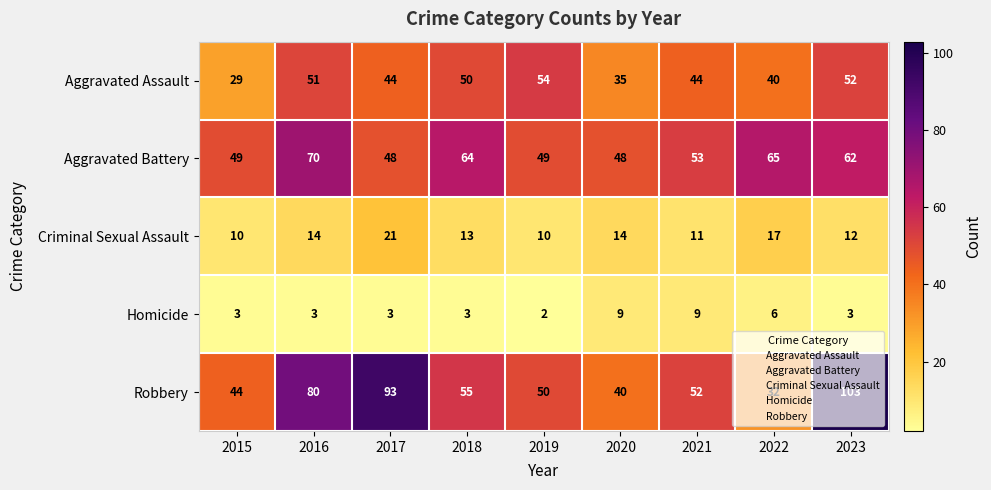

What is the approximate value of Homicide at 2015?

3